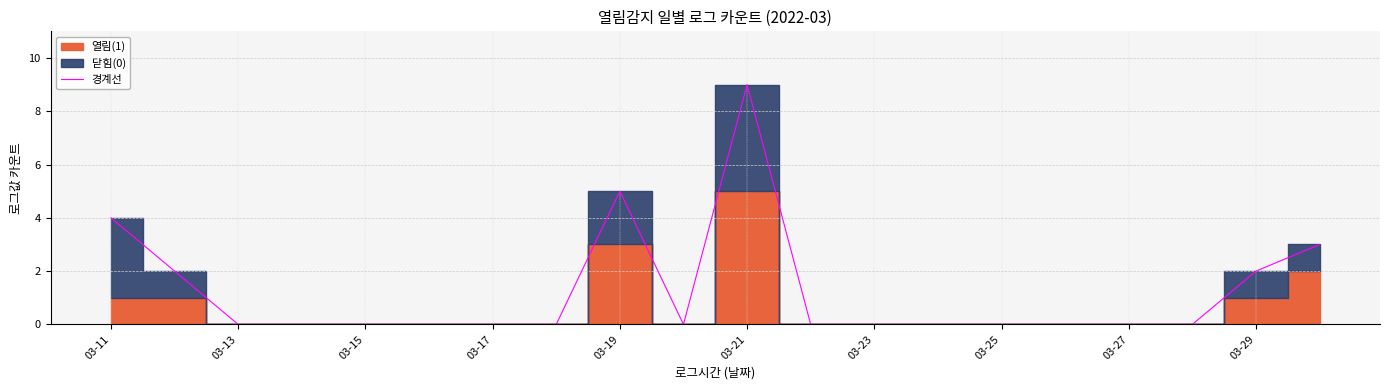

Which category has the highest value in the 경계선 series?

03-21